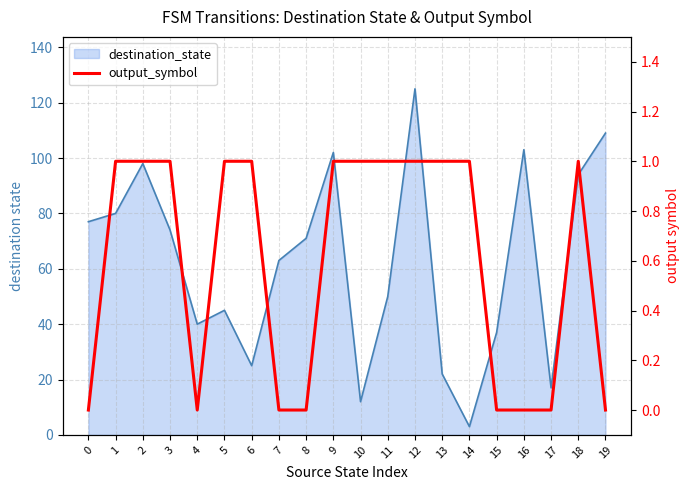

List the labels in order of value, smallest first.

0, 4, 7, 8, 15, 16, 17, 19, 1, 2, 3, 5, 6, 9, 10, 11, 12, 13, 14, 18